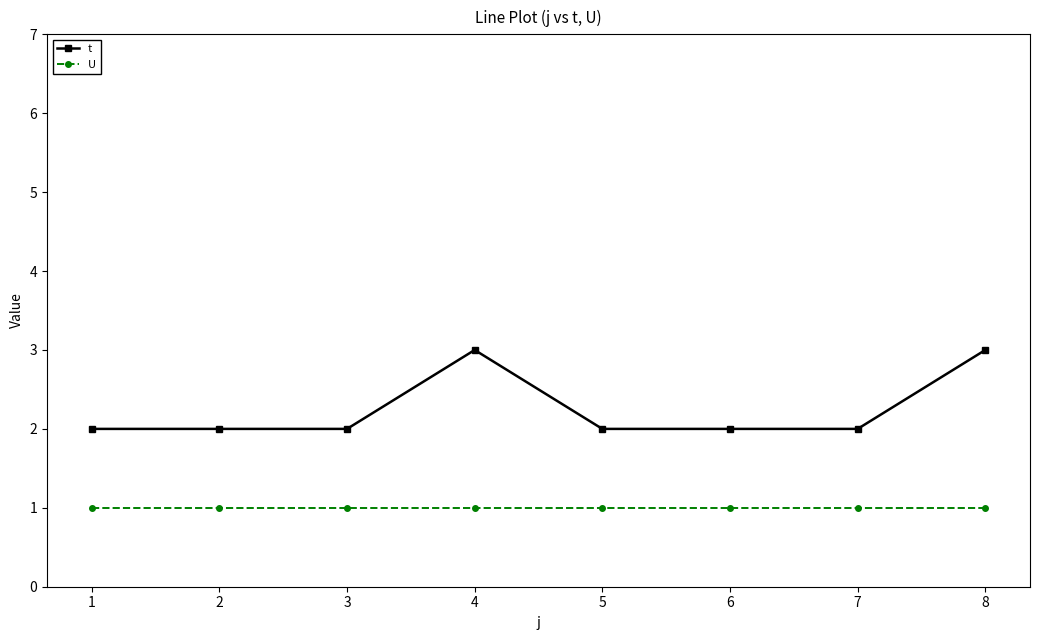

The value of t at 4 is 3. True or false?

True